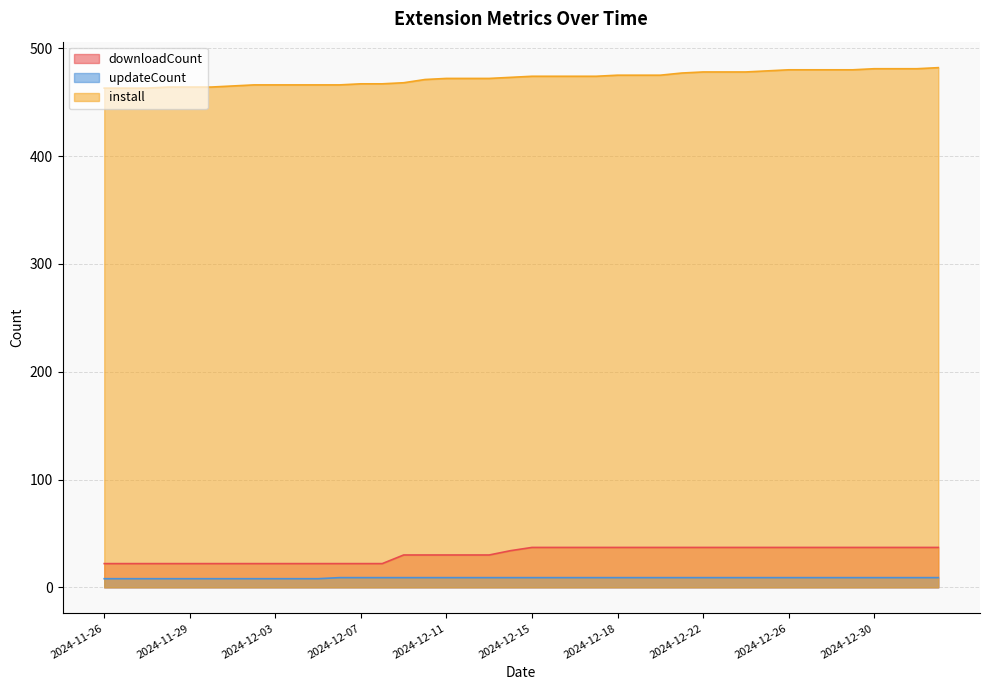

What are all the series names shown in the legend?

downloadCount, updateCount, install